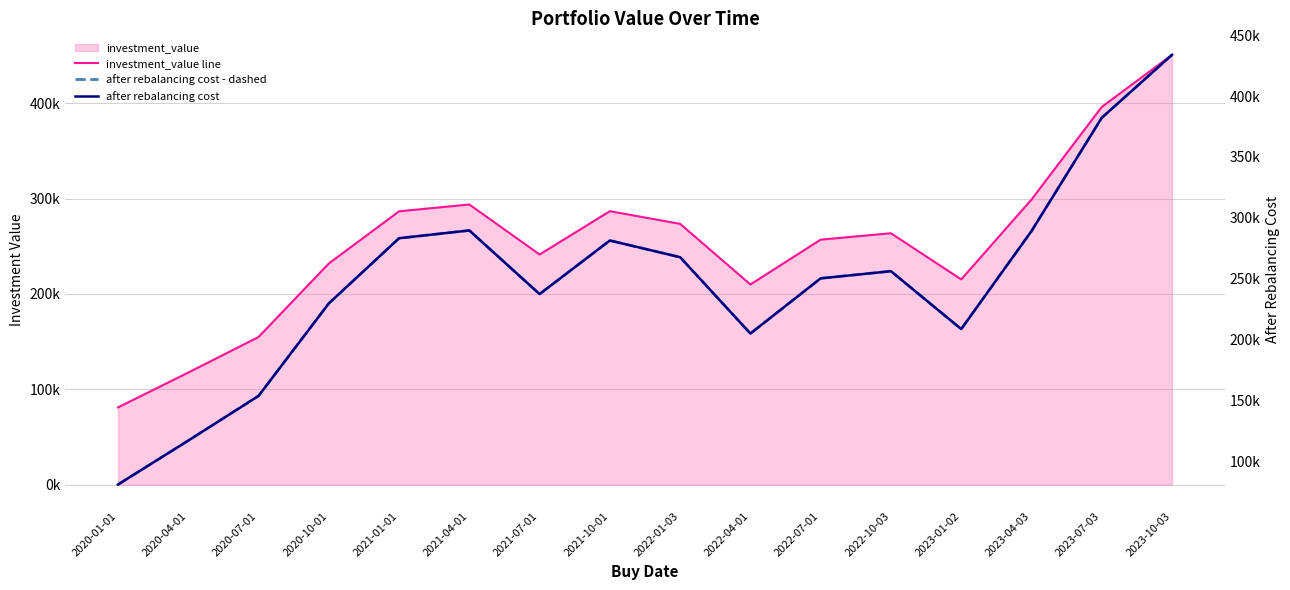

Read the after rebalancing cost value at 2020-01-01.

80659.1